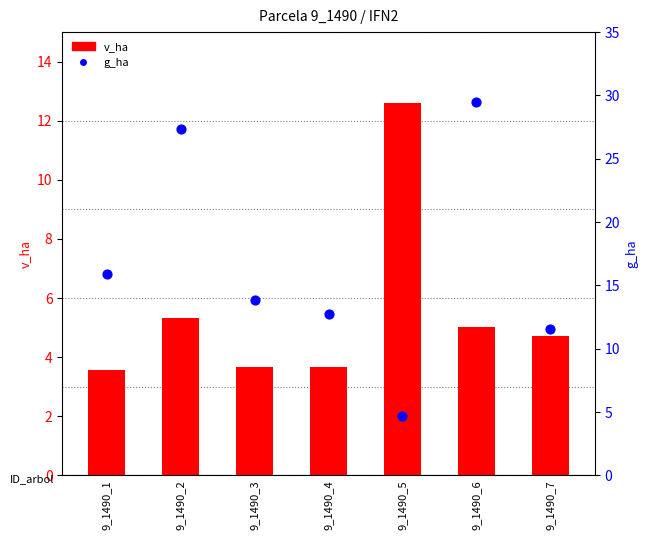

What are all the series names shown in the legend?

v_ha, g_ha